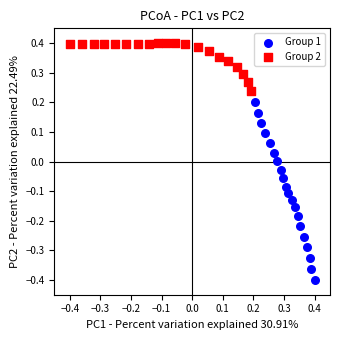

Which series reaches the maximum Y coordinate?

Group 2